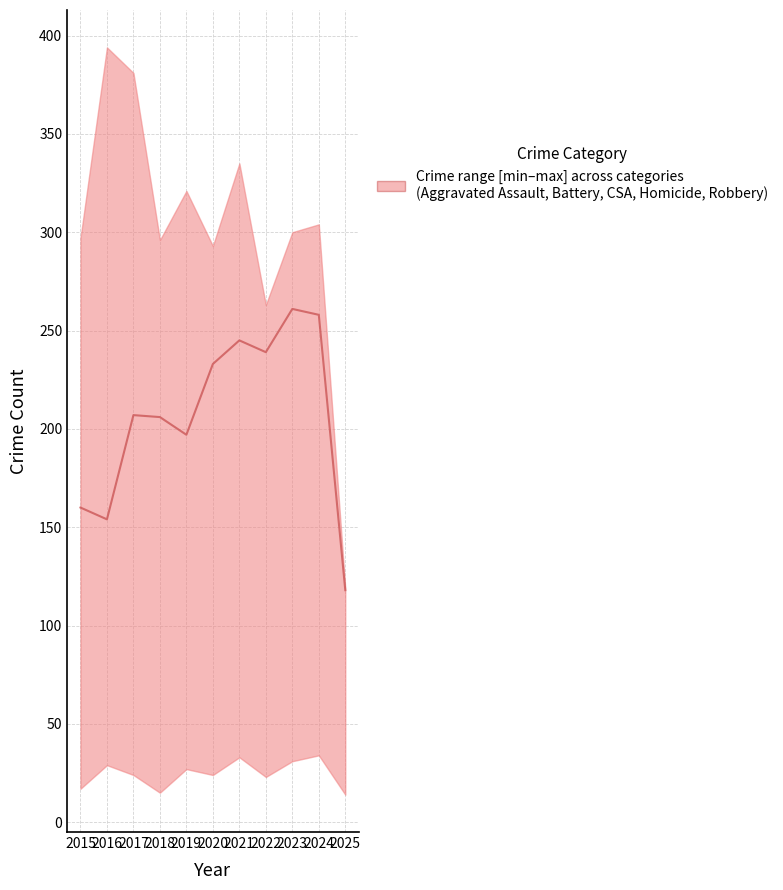

Rank the categories by value from lowest to highest.

2025, 2016, 2015, 2019, 2018, 2017, 2020, 2022, 2021, 2024, 2023